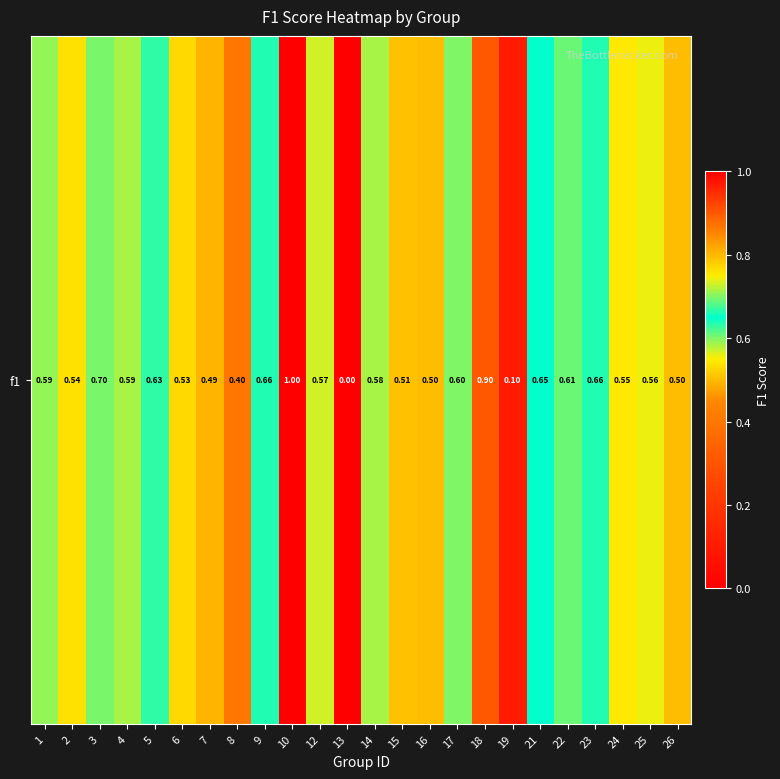

What is the greatest value displayed?

1.0